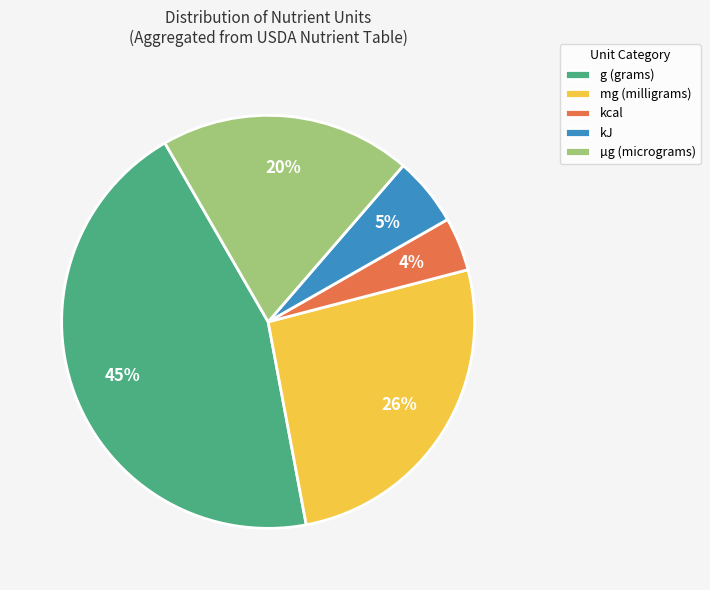

To the nearest percent, what portion does kJ represent?

5%